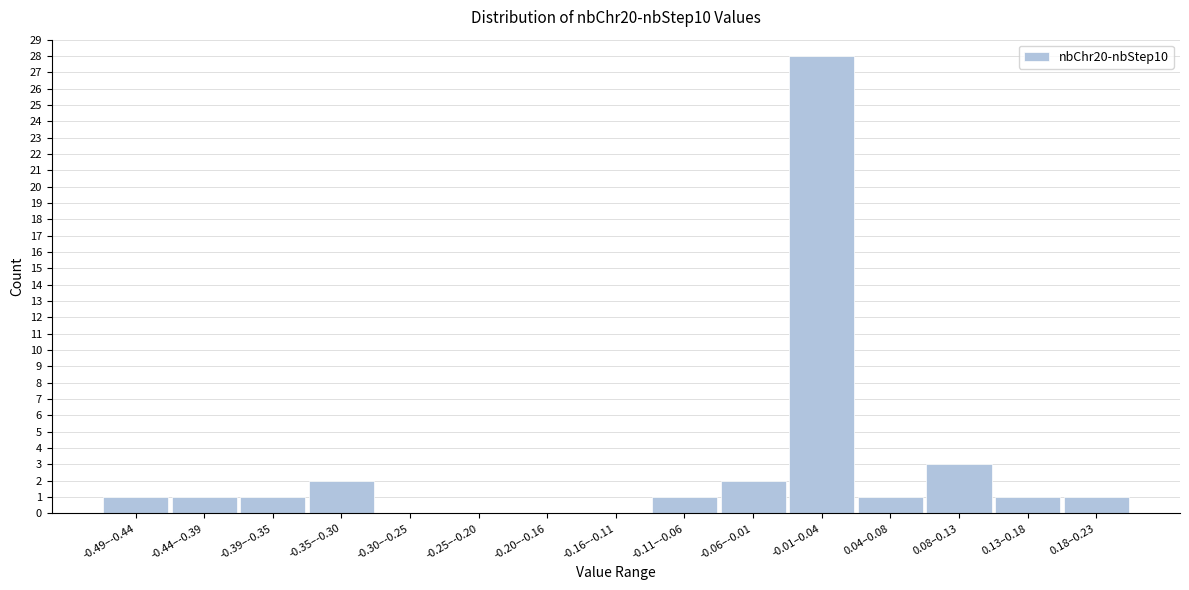

Reading left to right, transcribe all the data shown in this chart.

-0.49–-0.44=1	-0.44–-0.39=1	-0.39–-0.35=1	-0.35–-0.30=2	-0.30–-0.25=0	-0.25–-0.20=0	-0.20–-0.16=0	-0.16–-0.11=0	-0.11–-0.06=1	-0.06–-0.01=2	-0.01–0.04=28	0.04–0.08=1	0.08–0.13=3	0.13–0.18=1	0.18–0.23=1